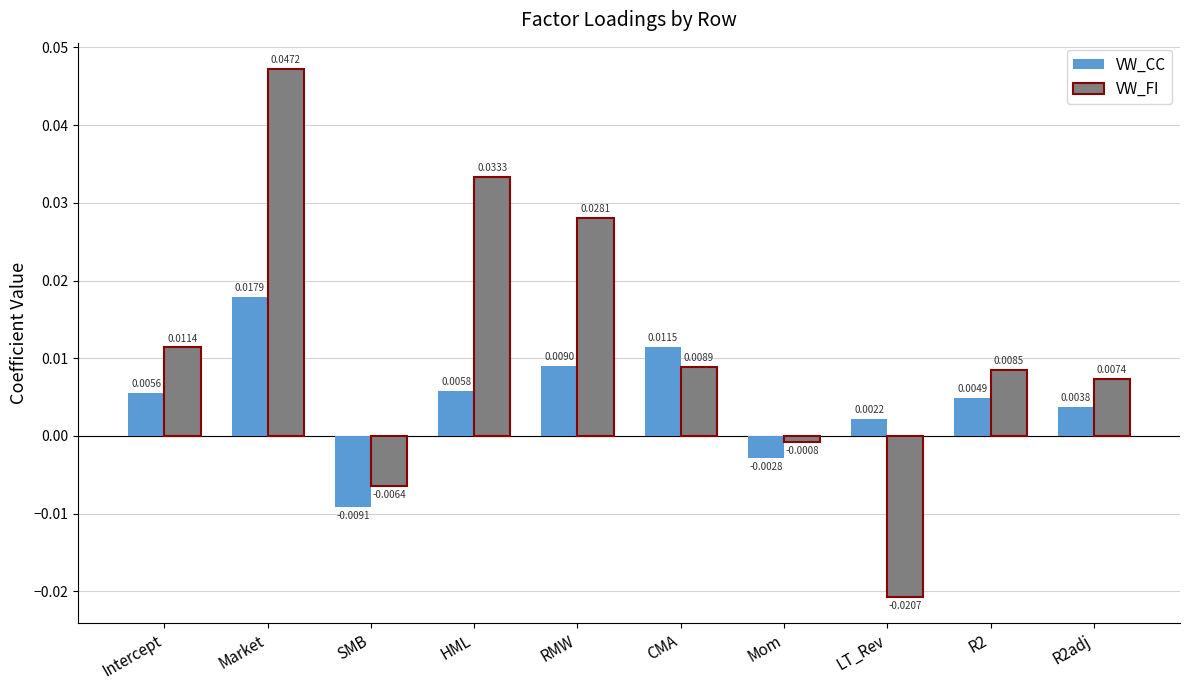

Rank the series by their average value, from lowest to highest.

VW_CC, VW_FI